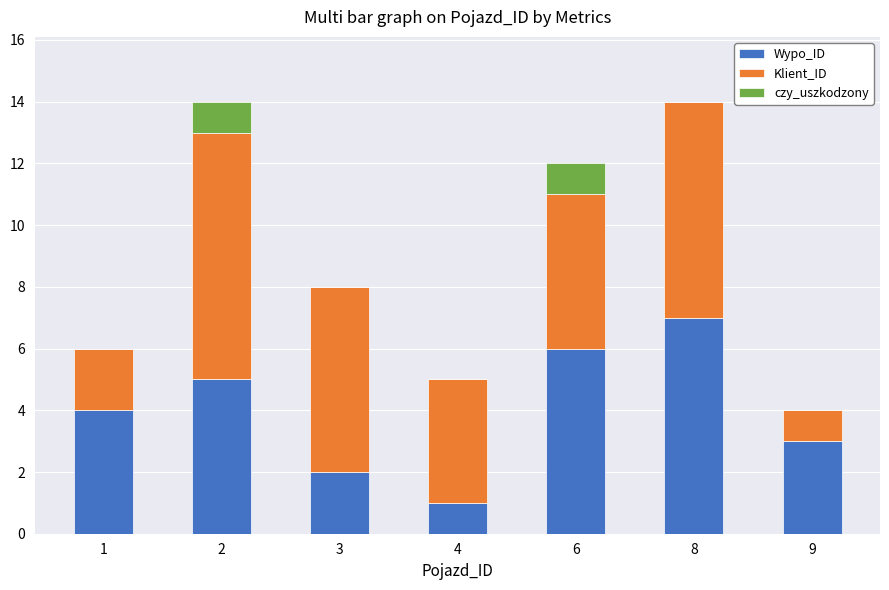

Which category has the highest value in the Wypo_ID series?

8